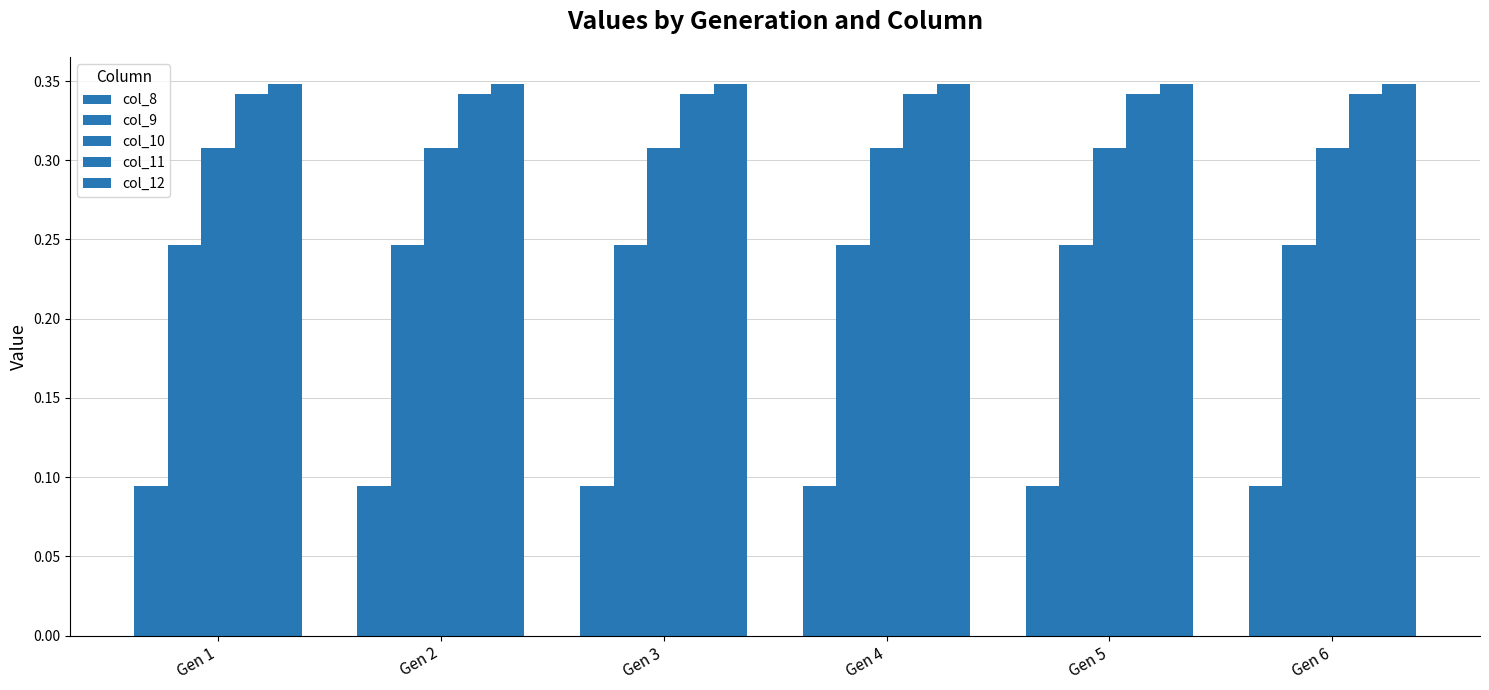

Reading left to right, transcribe all the data shown in this chart.

col_8: Gen 1=0.1	Gen 2=0.1	Gen 3=0.1	Gen 4=0.1	Gen 5=0.1	Gen 6=0.1
col_9: Gen 1=0.2	Gen 2=0.2	Gen 3=0.2	Gen 4=0.2	Gen 5=0.2	Gen 6=0.2
col_10: Gen 1=0.3	Gen 2=0.3	Gen 3=0.3	Gen 4=0.3	Gen 5=0.3	Gen 6=0.3
col_11: Gen 1=0.3	Gen 2=0.3	Gen 3=0.3	Gen 4=0.3	Gen 5=0.3	Gen 6=0.3
col_12: Gen 1=0.3	Gen 2=0.3	Gen 3=0.3	Gen 4=0.3	Gen 5=0.3	Gen 6=0.3